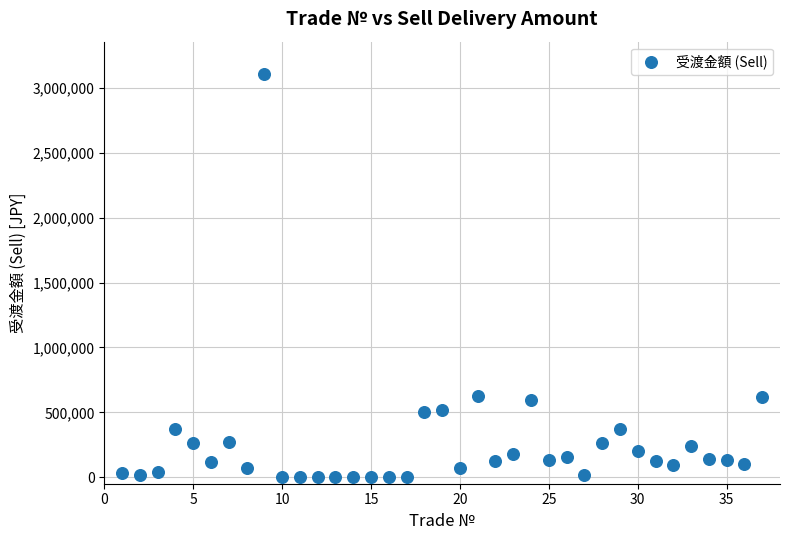

What is the range of Y values (max minus min)?

3108000